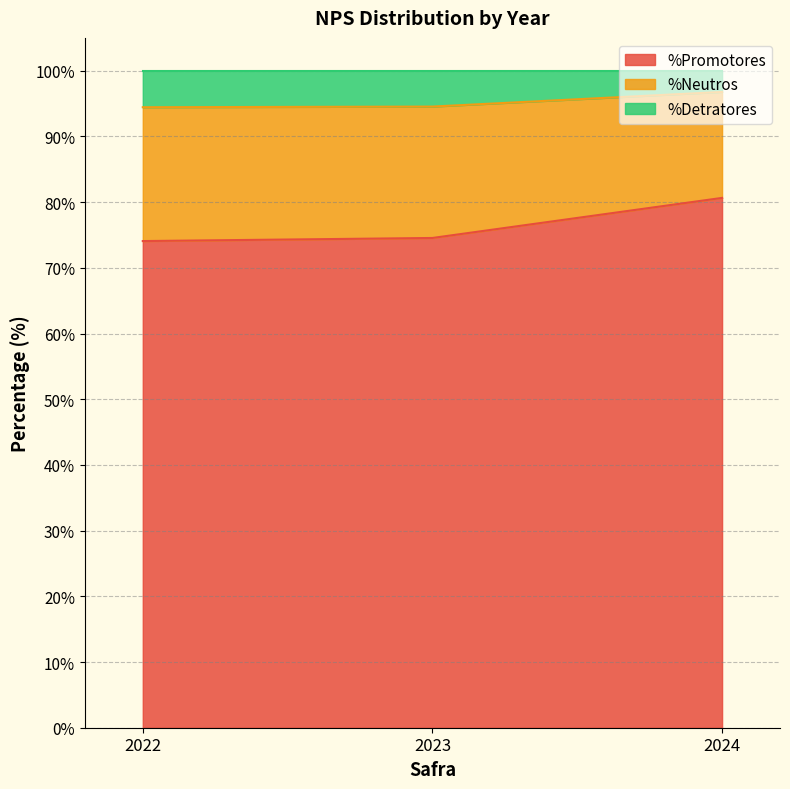

At which category does the chart reach its peak across all series?

2024